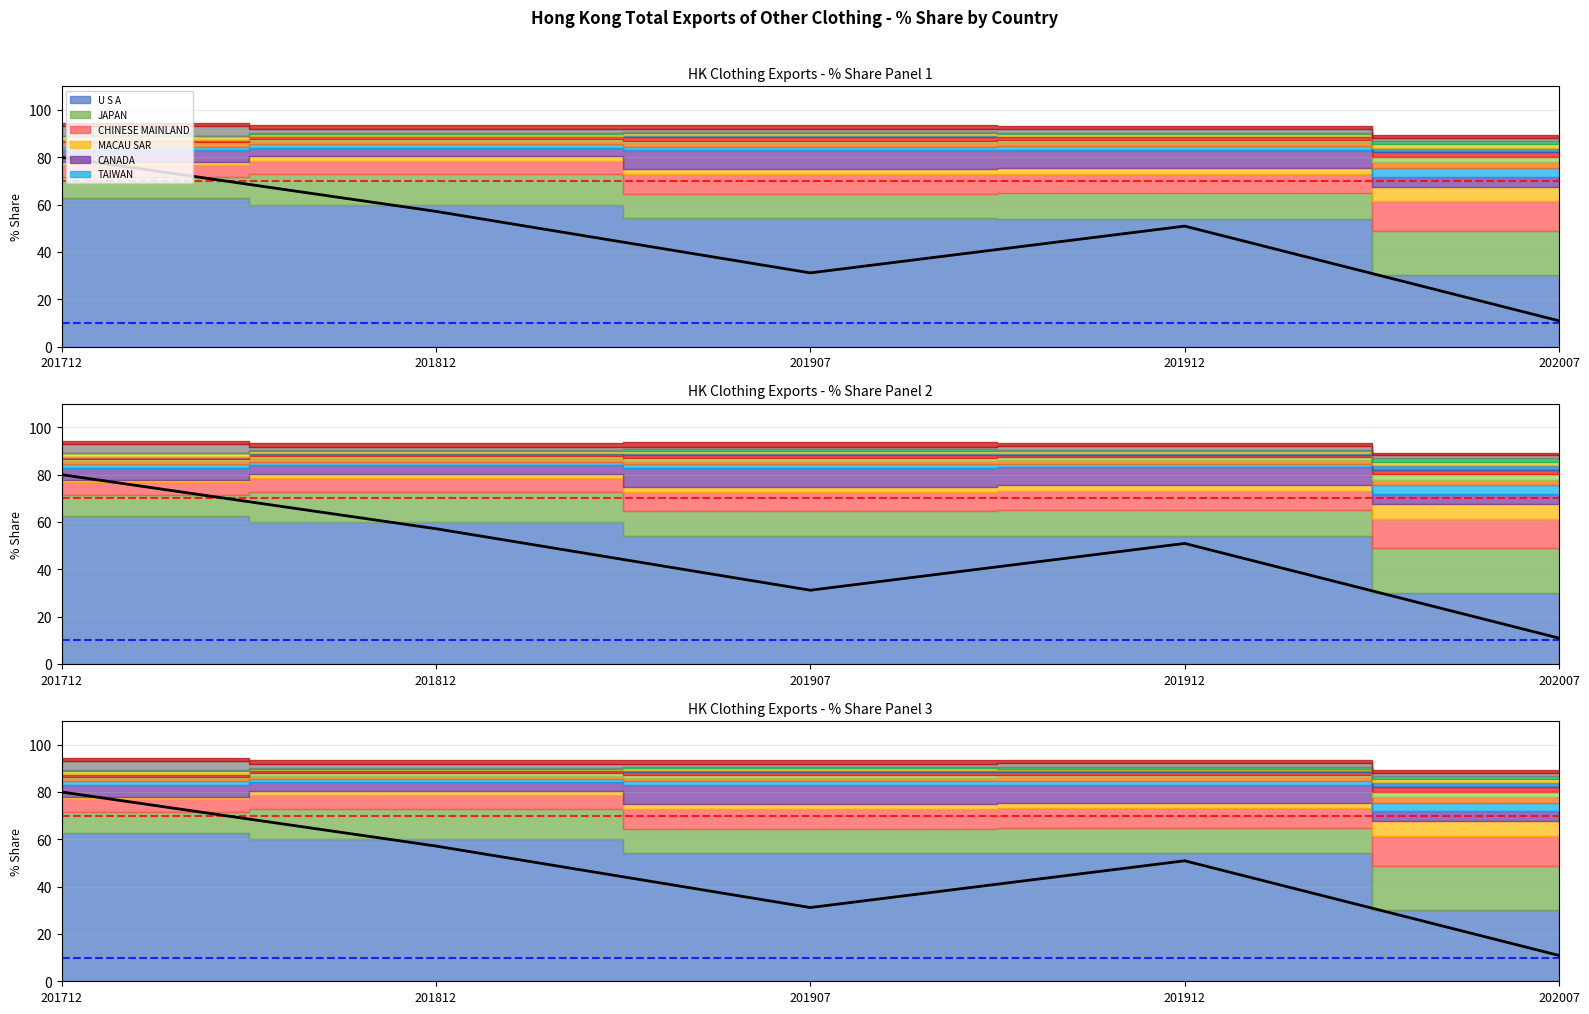

List the labels in order of value, smallest first.

202007, 201907, 201912, 201812, 201712